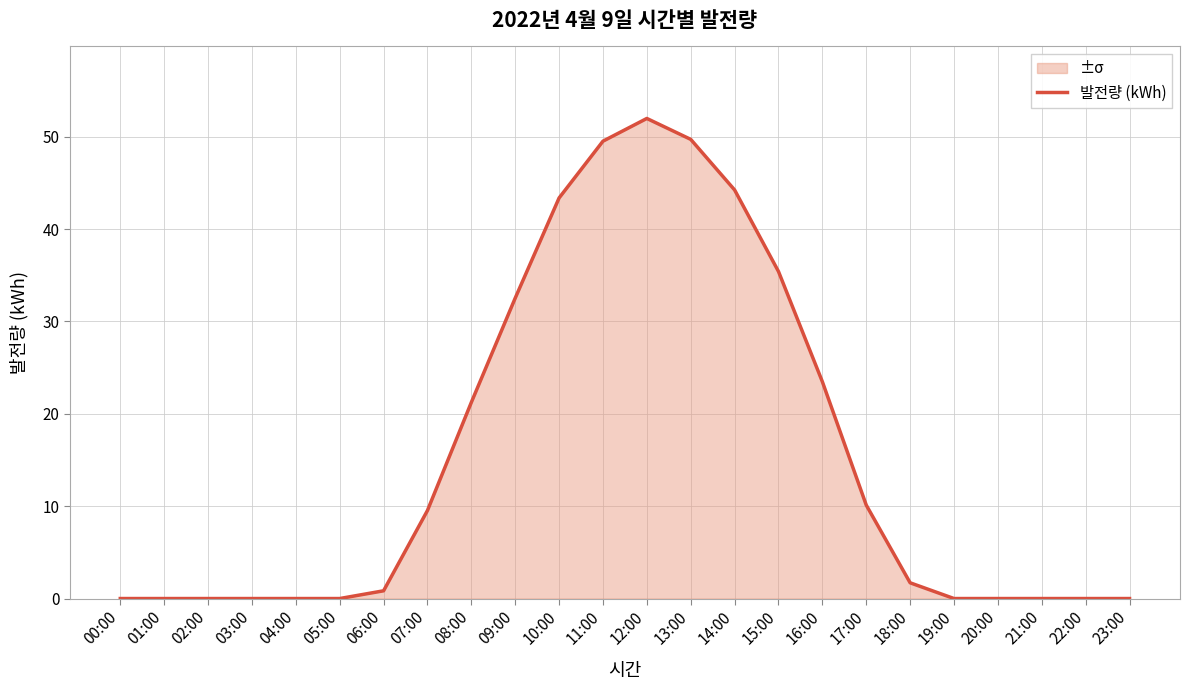

Does the chart have visible grid lines?

Yes